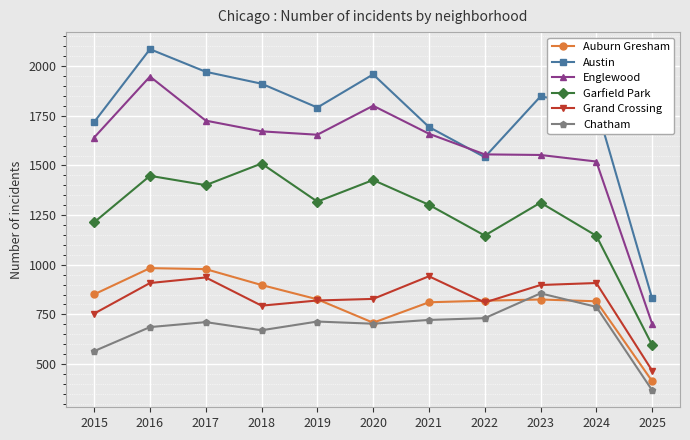

How many values in the Auburn Gresham series are below 825?

5